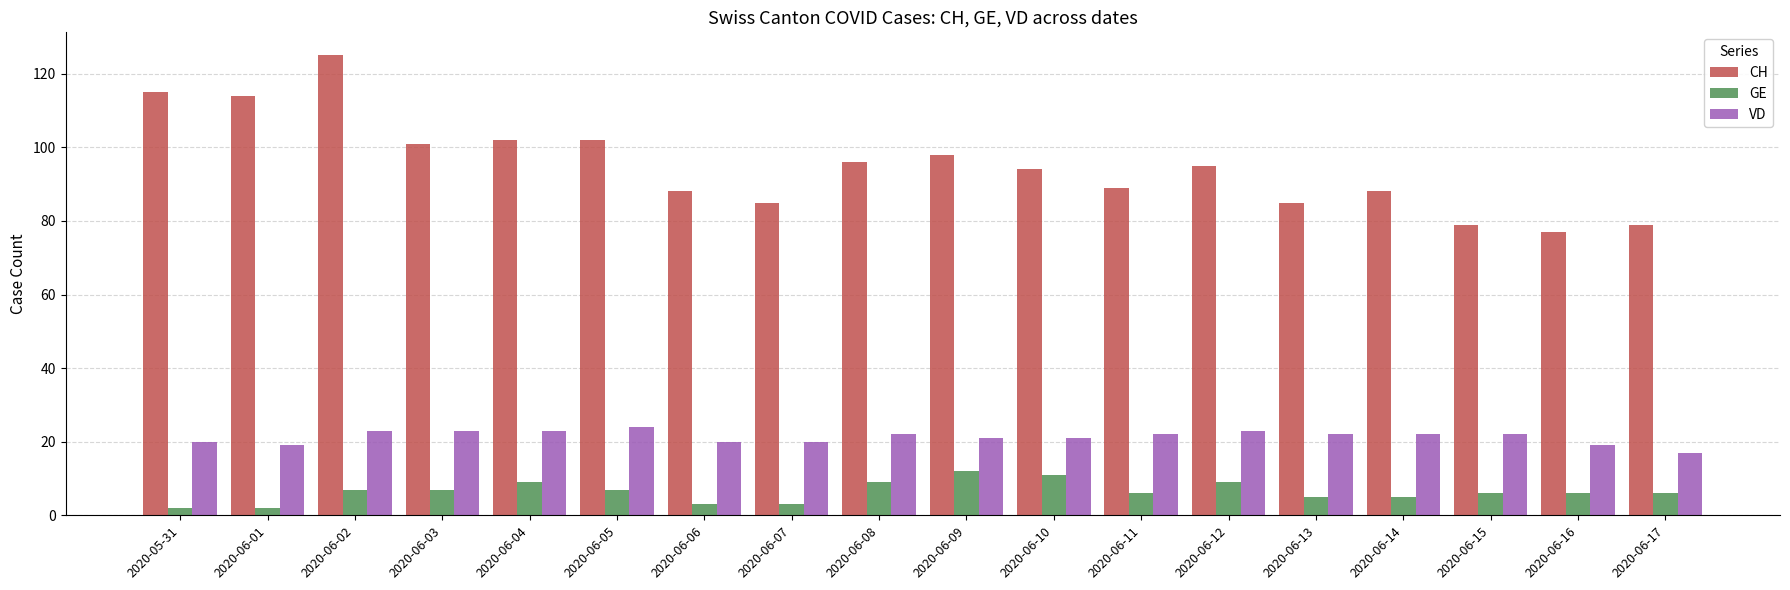

Does the chart contain any negative values?

No